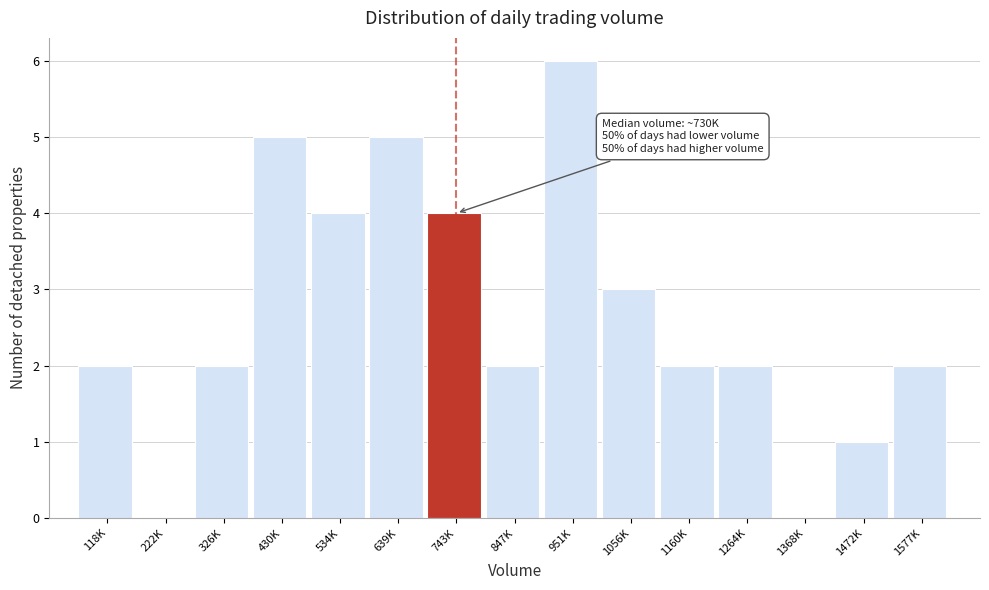

Reading left to right, list all the values displayed in this chart.

118K=2	222K=0	326K=2	430K=5	534K=4	639K=5	743K=4	847K=2	951K=6	1056K=3	1160K=2	1264K=2	1368K=0	1472K=1	1577K=2